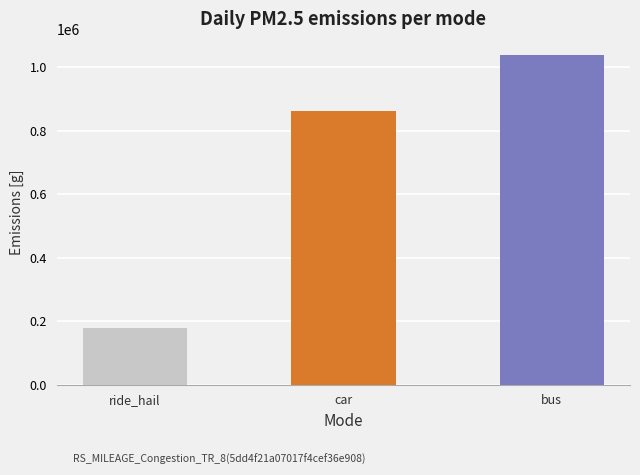

What is the value of the 3rd bar from the left?

1037911